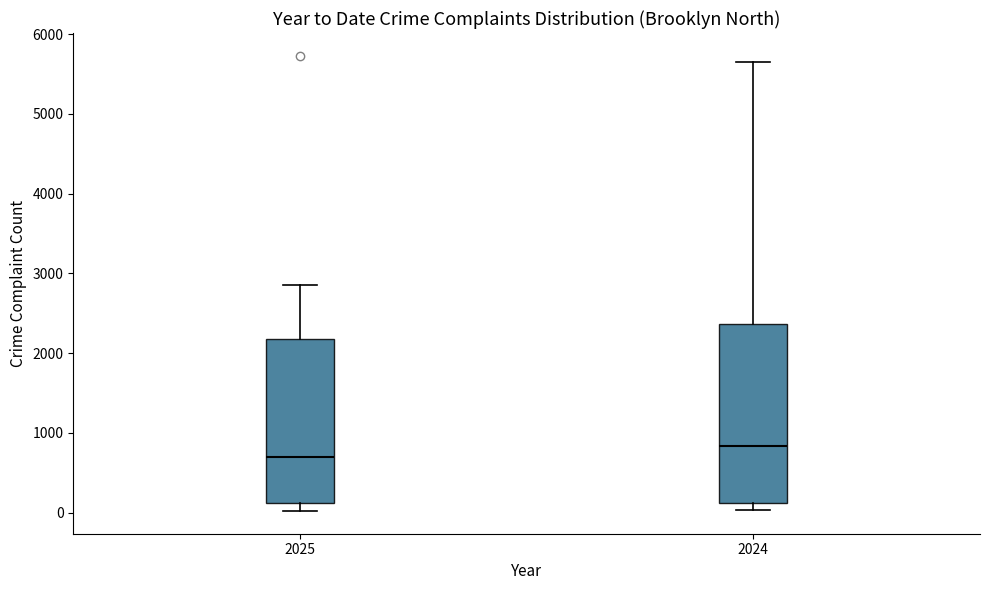

Reading left to right, read every box against the y-axis: the position of its median line, the range the box covers, and the ends of its whiskers. The values are not printed on the chart, so give them approximately, as read against the axis.

2025: median 700, box 100 to 2200, whiskers 0 to 2900
2024: median 800, box 100 to 2400, whiskers 0 to 5700